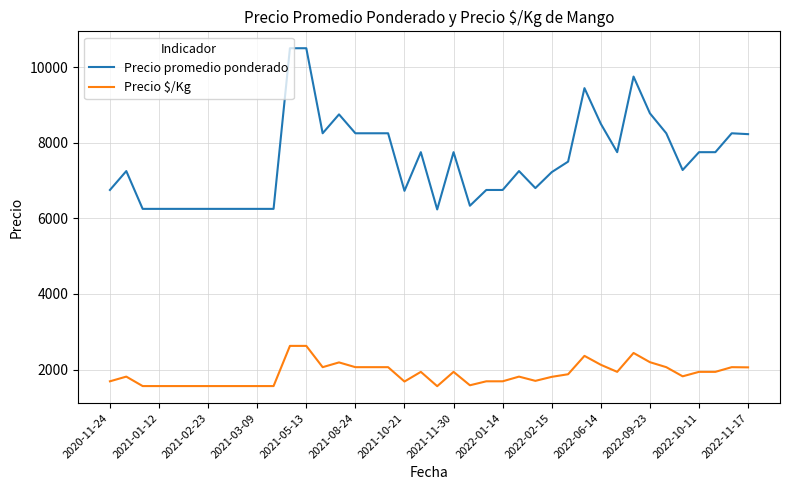

True or false: Precio promedio ponderado and Precio $/Kg cross at least once.

False